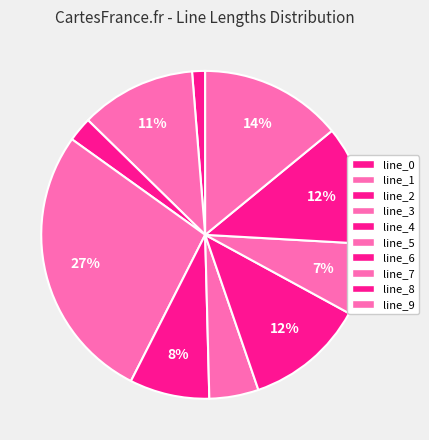

How many segments does this pie chart have?

10